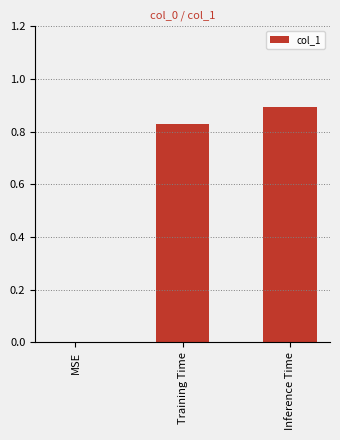

Read the value at Inference Time.

0.9